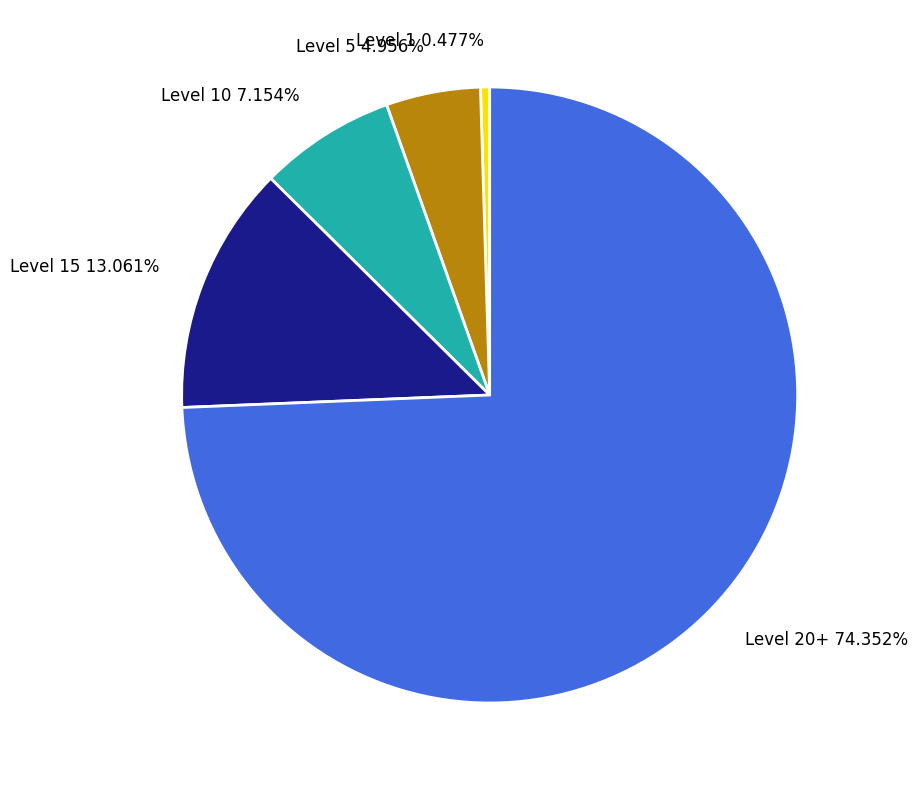

Count the number of slices in the pie.

5